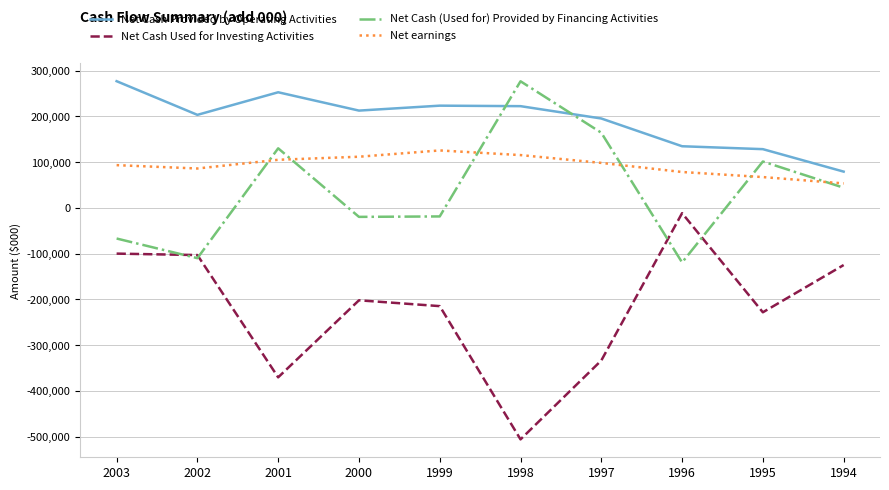

What is the total value across all series at 1997?

125249